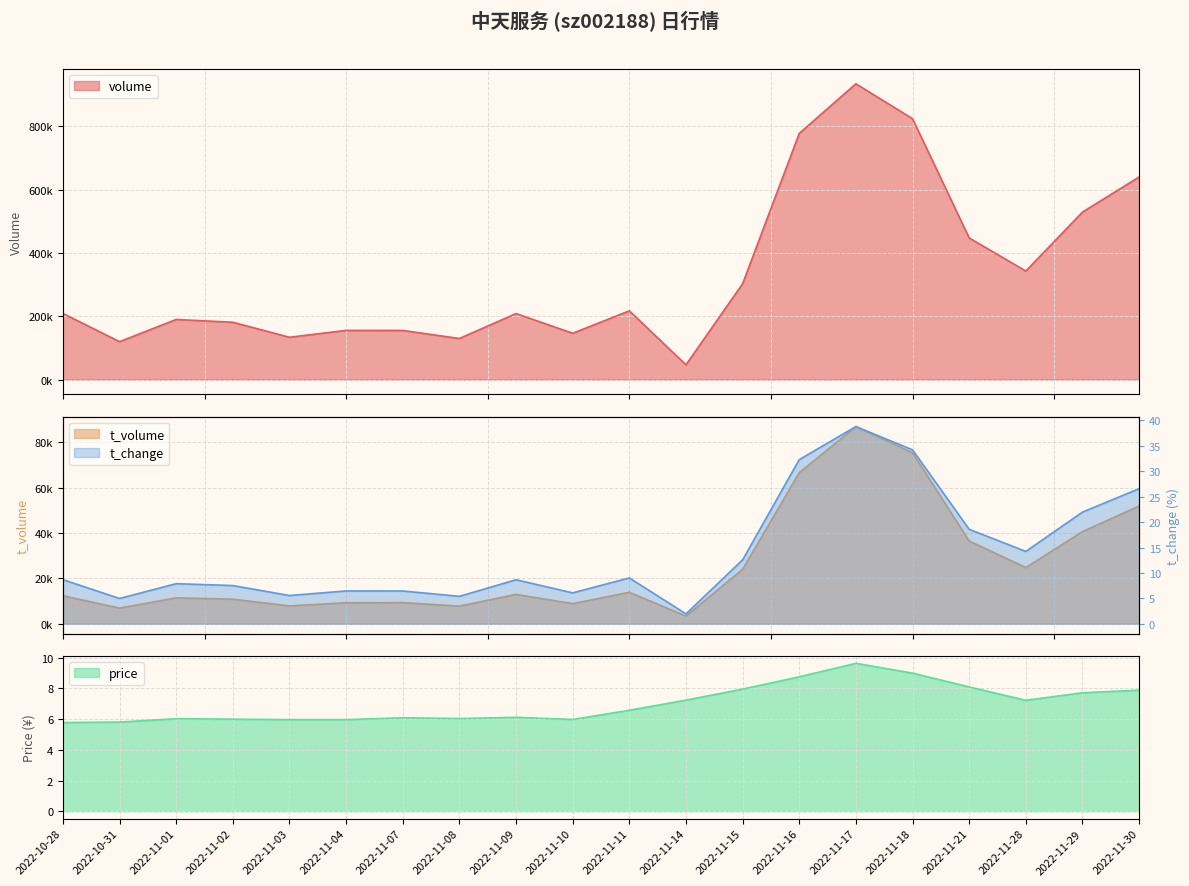

Which series has the largest range (max minus min)?

volume